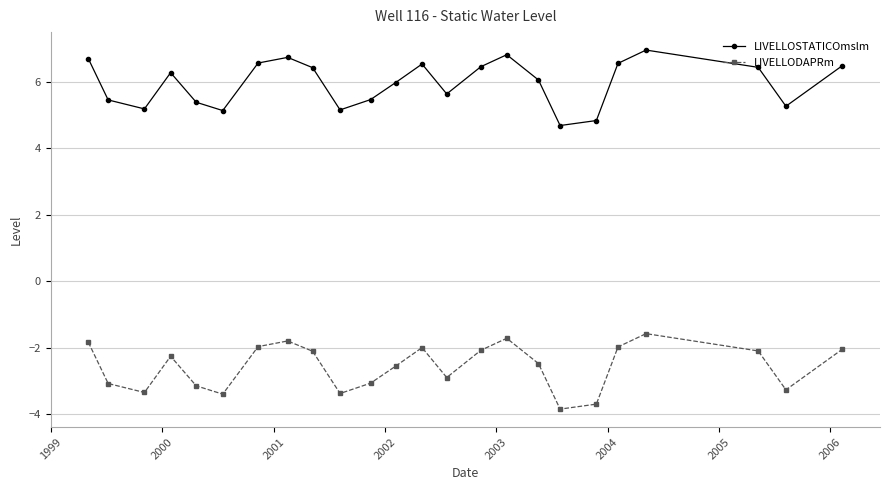

How many data points does each series have?

24